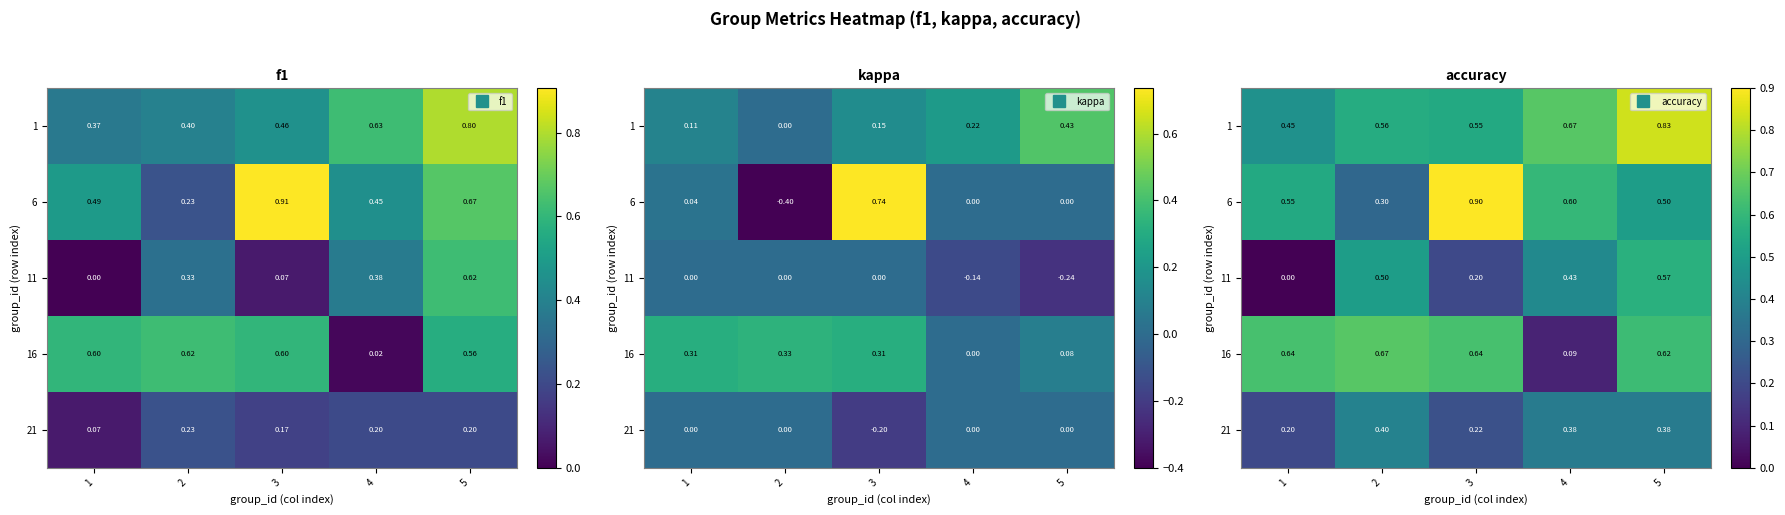

Count the 16 values in the range 0 to 1.

5